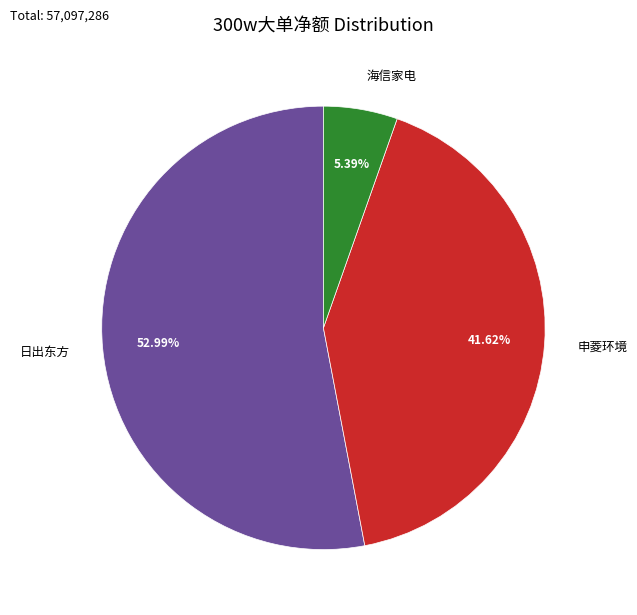

Do 申菱环境 and 海信家电 together represent more than half of the pie?

No